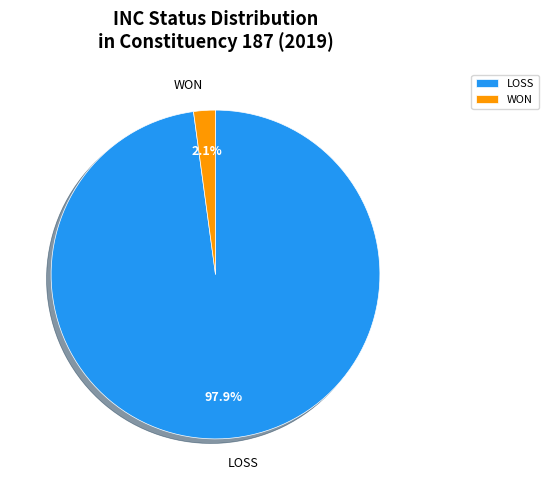

Which has a higher value, LOSS or WON?

LOSS